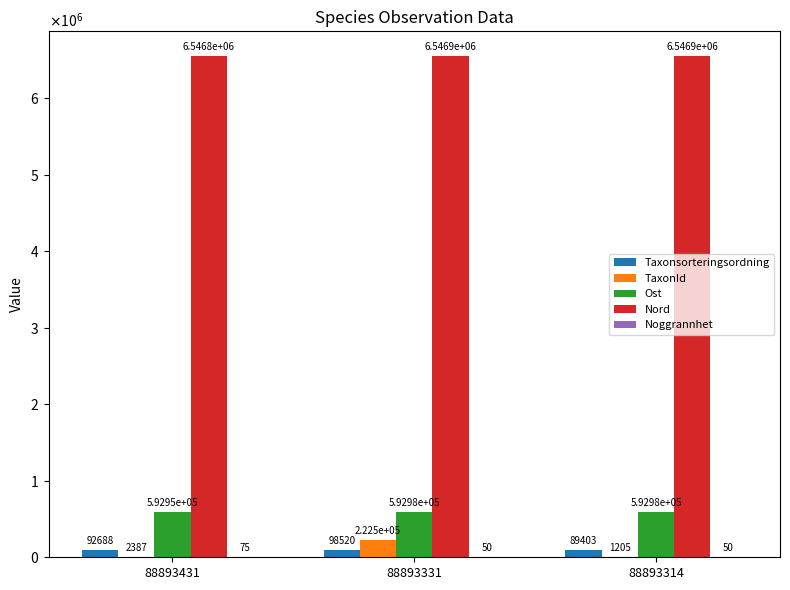

Rank the series at 88893314 from lowest to highest value.

Noggrannhet, TaxonId, Taxonsorteringsordning, Ost, Nord